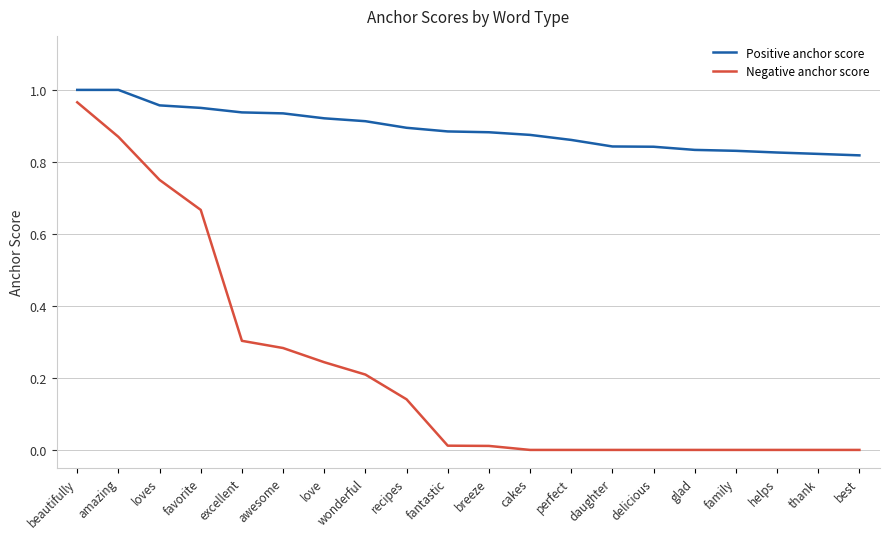

The Positive anchor score series shows 0.3 at helps. True or false?

False